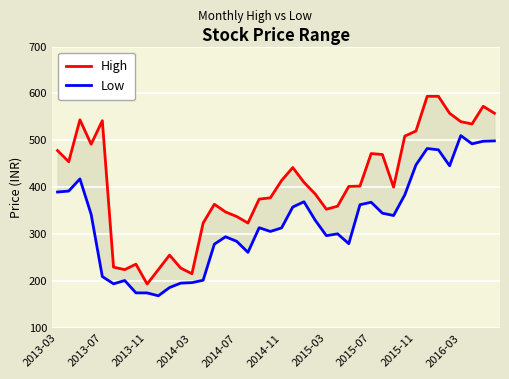

In Low, how many points are higher than both neighbors (excluding endpoints)?

9